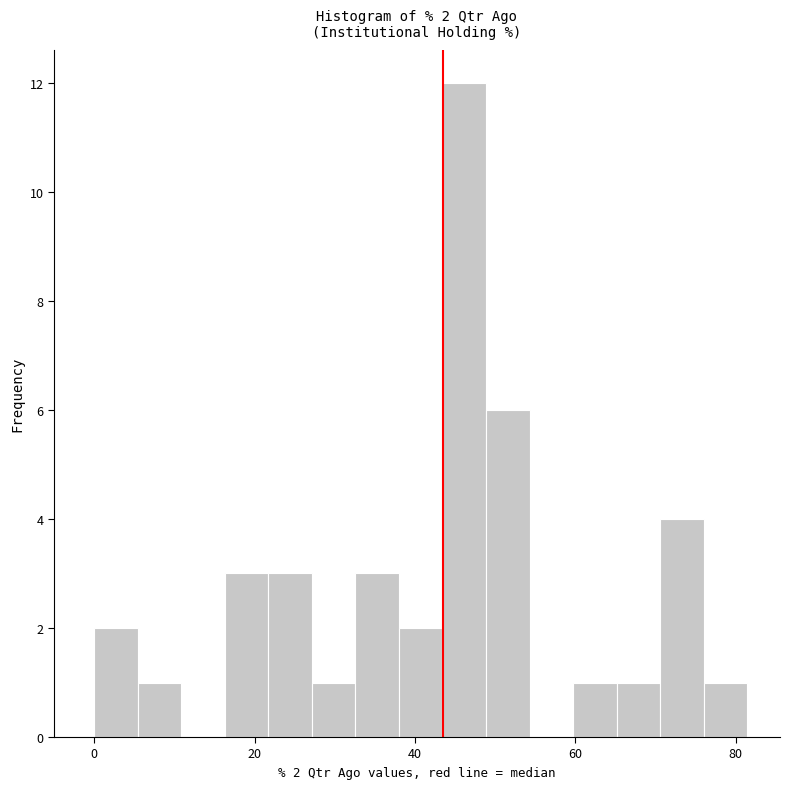

Read against the x-axis, roughly where is the centre of the tallest bar?

46